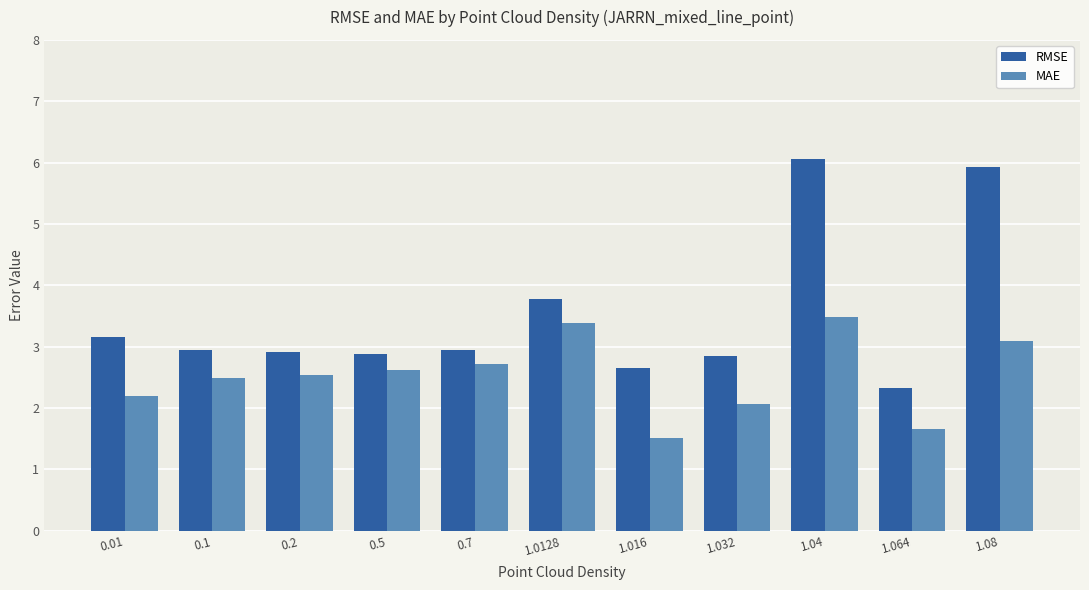

How many bars are there in total?

22